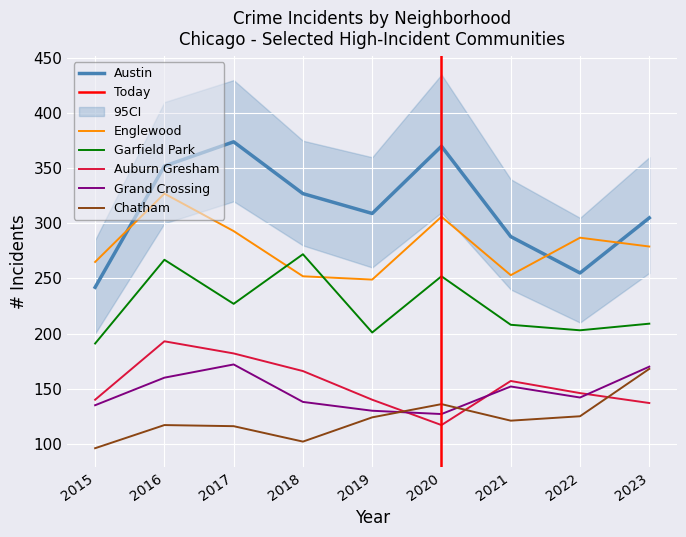

What is the minimum value shown in the chart?

96